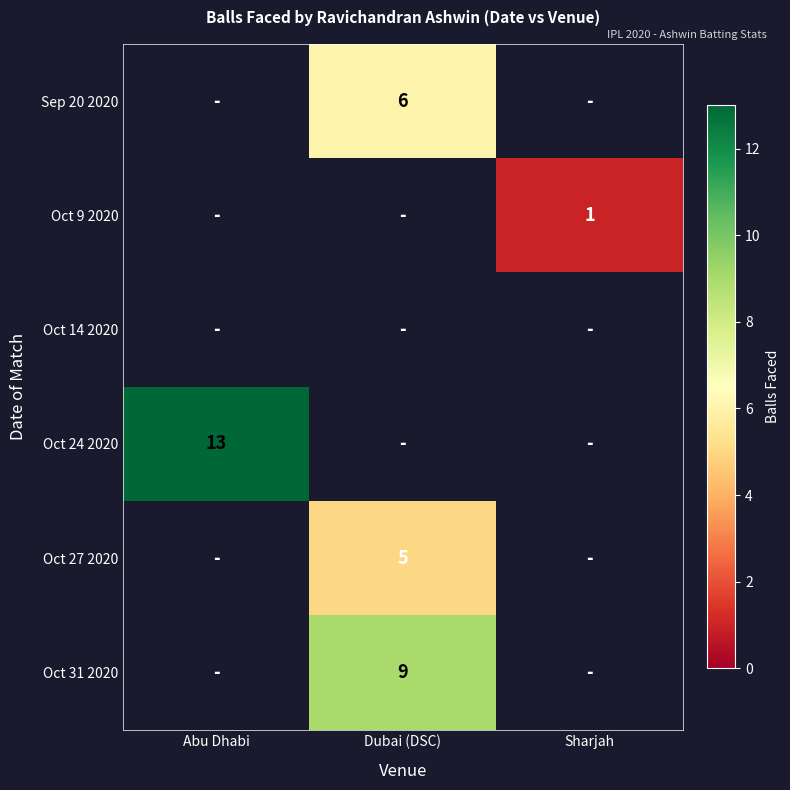

Which has a higher value, Sharjah or Abu Dhabi?

Abu Dhabi